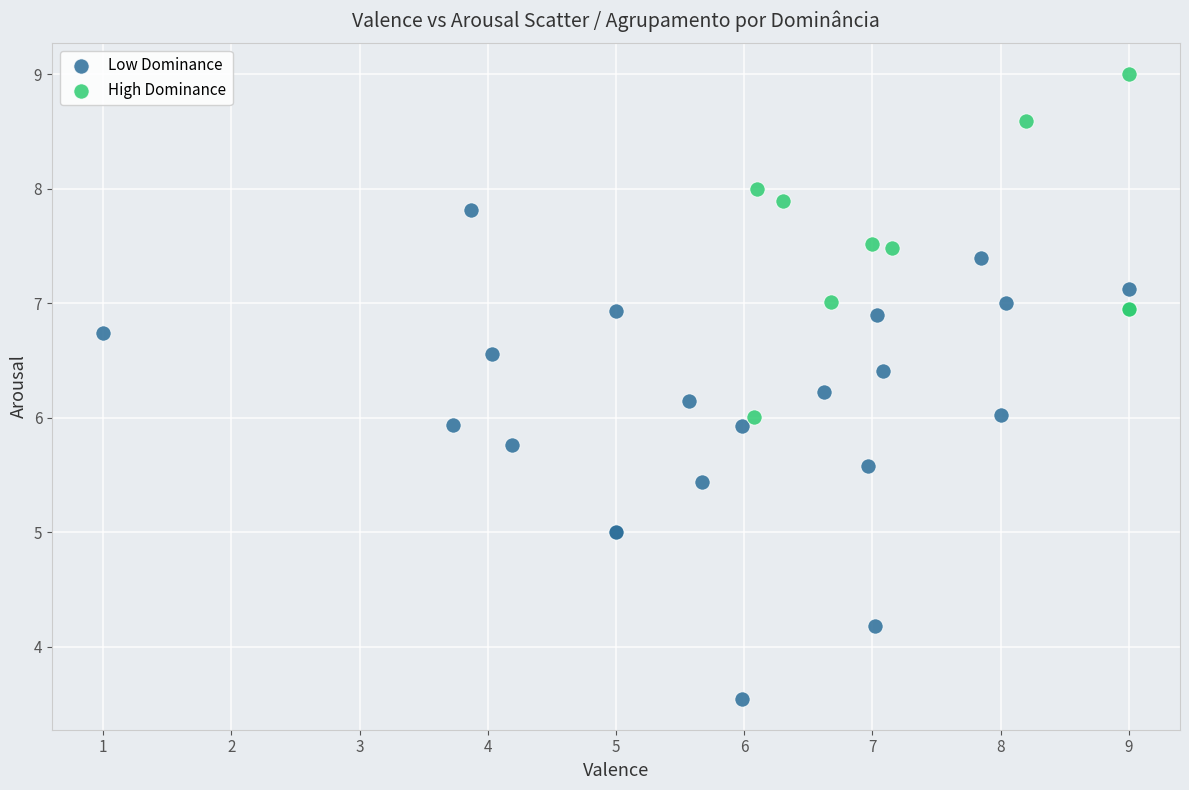

What are all the series names shown in the legend?

Low Dominance, High Dominance